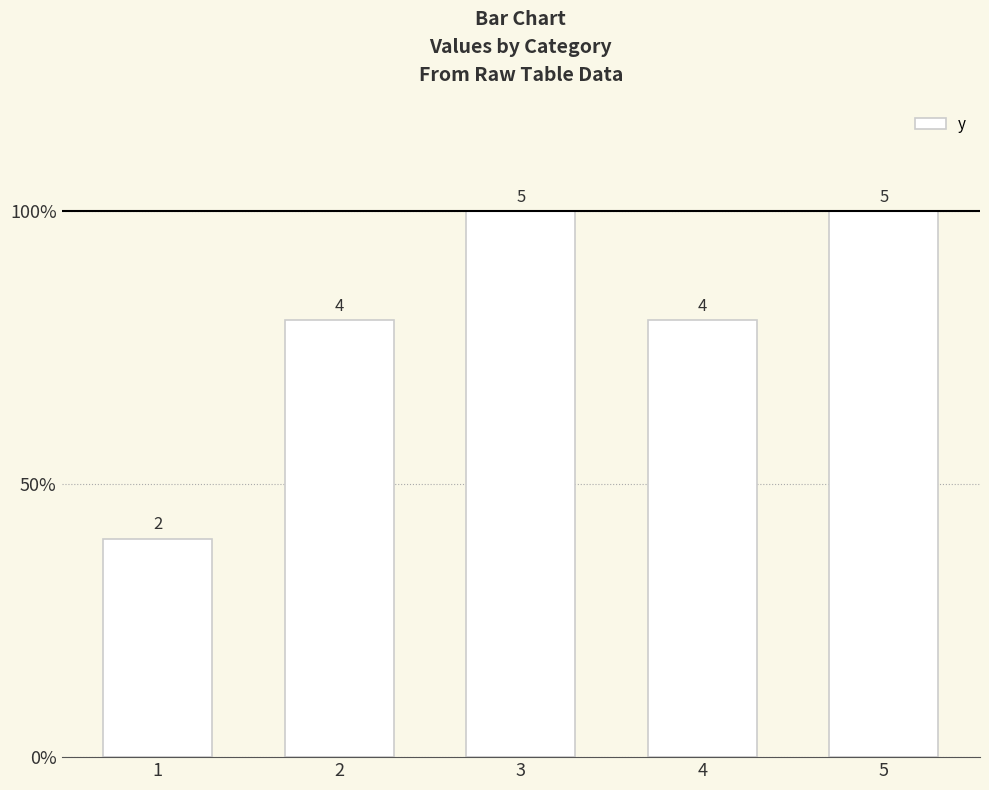

Are the bars horizontal?

No